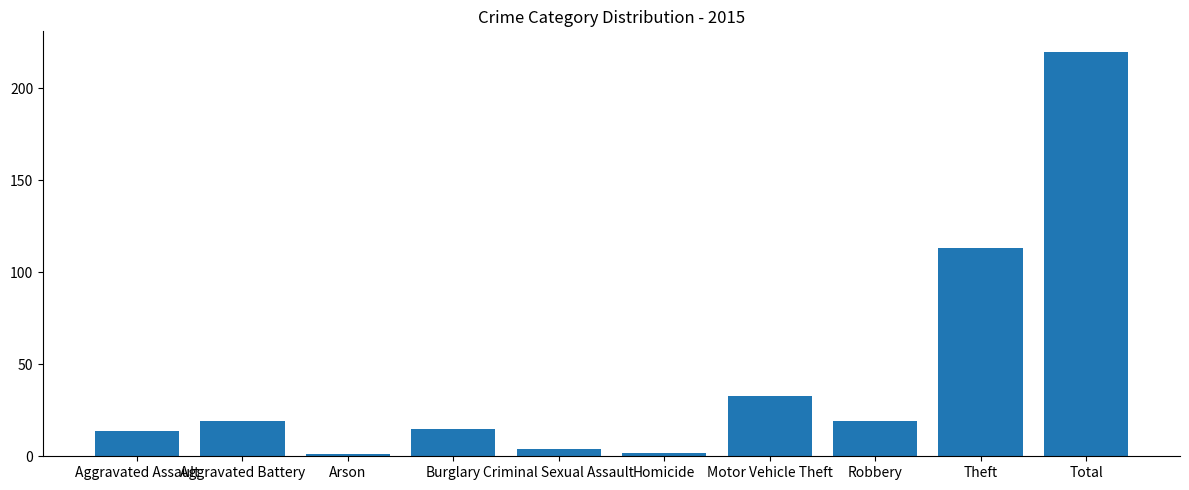

What is the change in value from Arson to Motor Vehicle Theft?

+32